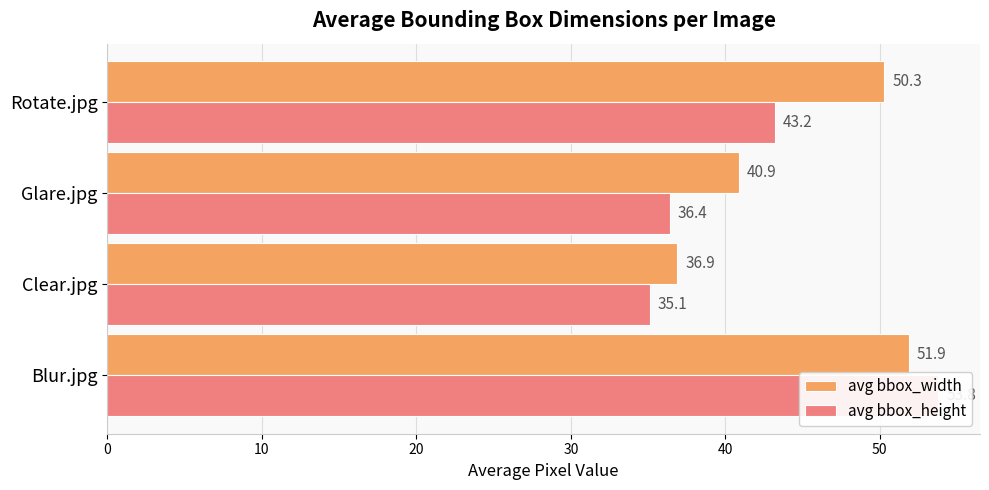

Rank the series by their maximum value, from highest to lowest.

avg bbox_height, avg bbox_width